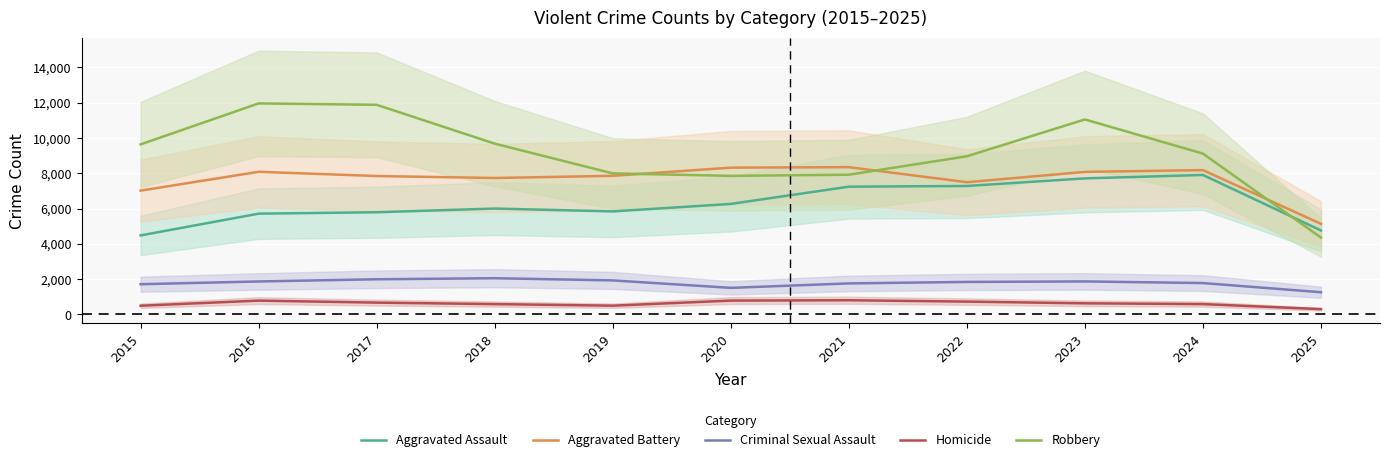

Reading left to right, list all the values displayed in this chart.

Aggravated Assault: 2015=4480	2016=5713	2017=5793	2018=6002	2019=5841	2020=6265	2021=7242	2022=7281	2023=7712	2024=7905	2025=4760
Aggravated Battery: 2015=7018	2016=8085	2017=7845	2018=7734	2019=7858	2020=8320	2021=8348	2022=7495	2023=8080	2024=8182	2025=5137
Criminal Sexual Assault: 2015=1715	2016=1871	2017=1995	2018=2055	2019=1931	2020=1508	2021=1760	2022=1844	2023=1873	2024=1780	2025=1261
Homicide: 2015=496	2016=786	2017=672	2018=588	2019=499	2020=787	2021=806	2022=730	2023=632	2024=589	2025=302
Robbery: 2015=9638	2016=11960	2017=11881	2018=9681	2019=7995	2020=7855	2021=7920	2022=8964	2023=11052	2024=9116	2025=4357